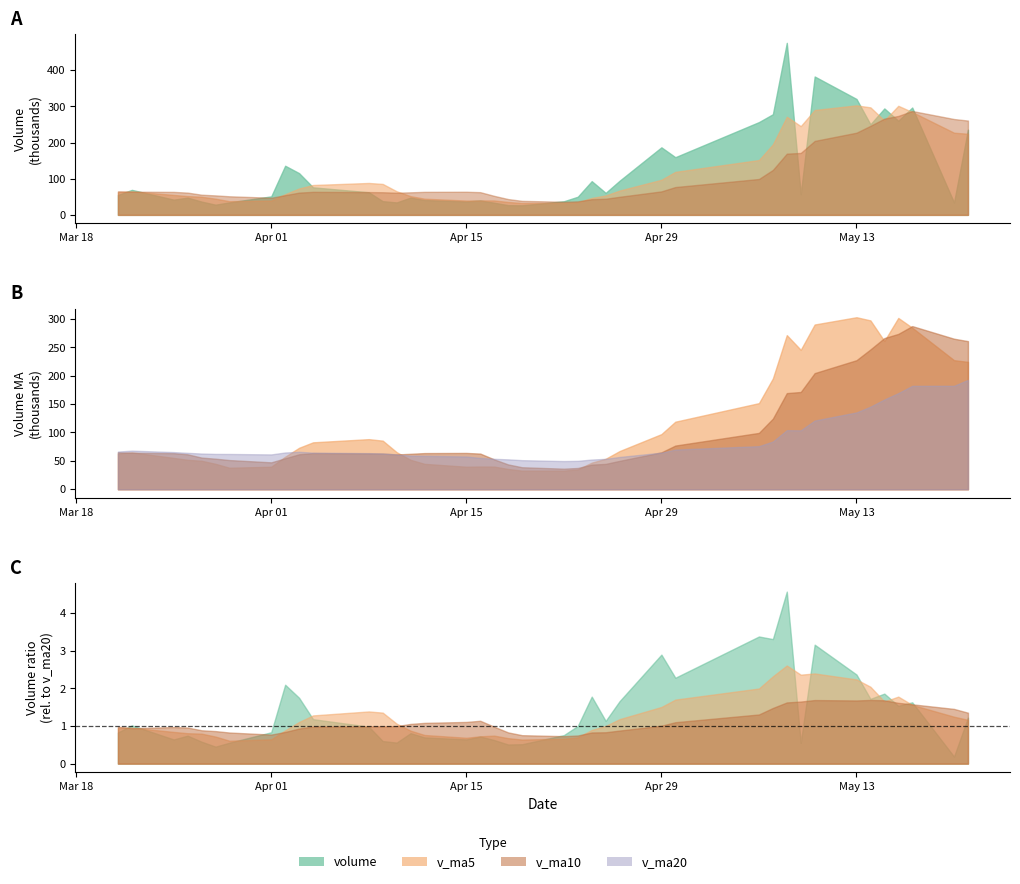

At which category is the sum across all series the highest?

2019-05-17